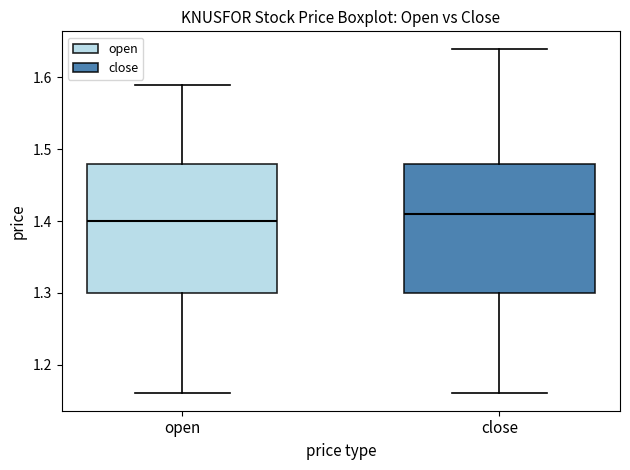

Where does the median line of the box for open sit on the y-axis? The values are not printed on the chart, so give them approximately, as read against the axis.

1.40